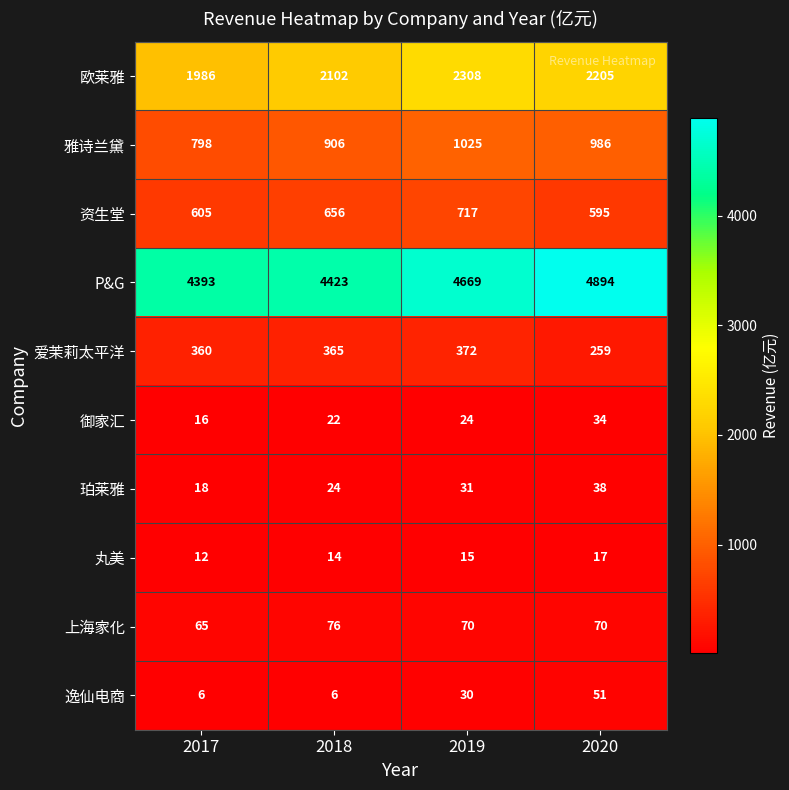

At which label is 欧莱雅 closest to 2147?

2018